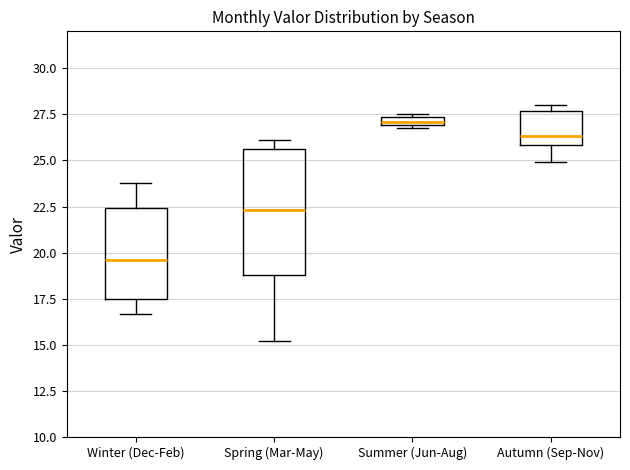

Which box is the tallest, from its lower edge to its upper edge?

Spring (Mar-May)